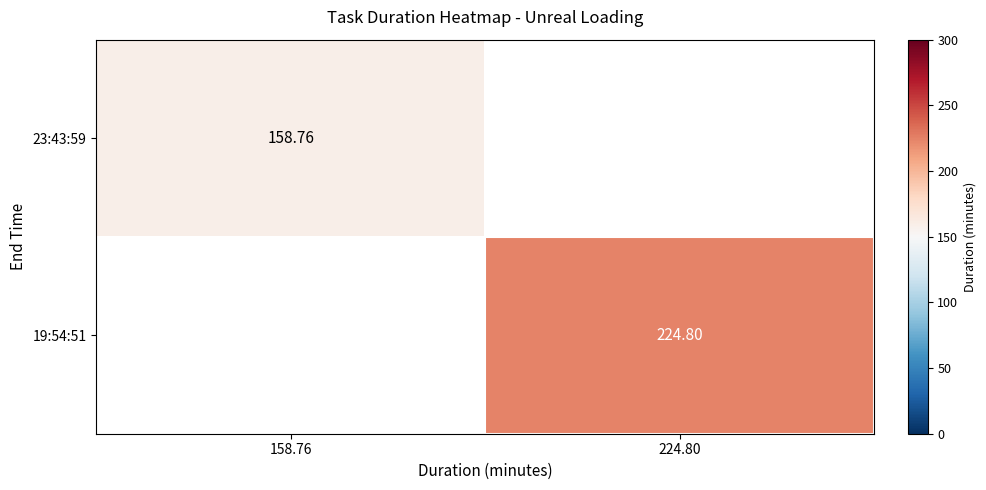

Is the value of 19:54:51 at 224.80 greater than the value of 23:43:59 at 158.76?

Yes